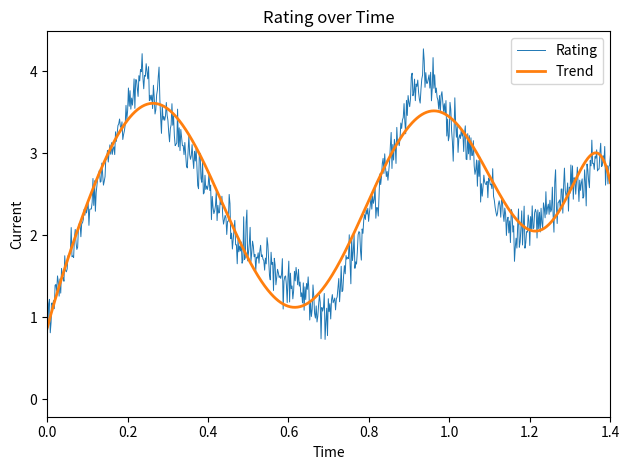

Which series has the widest spread of values?

Rating